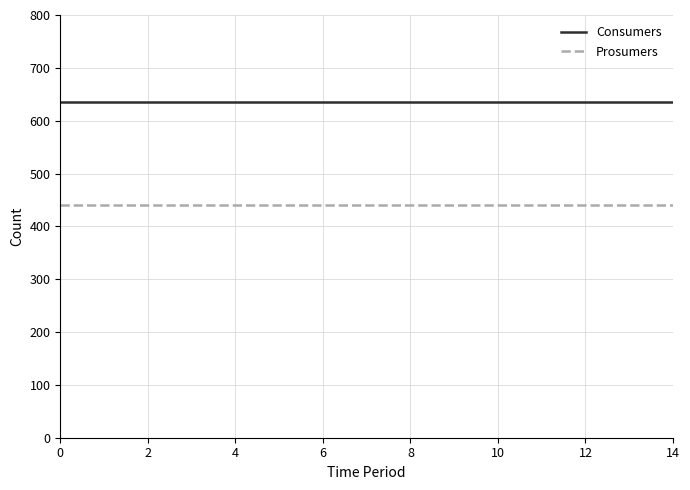

Which series has the largest total across all categories?

Consumers